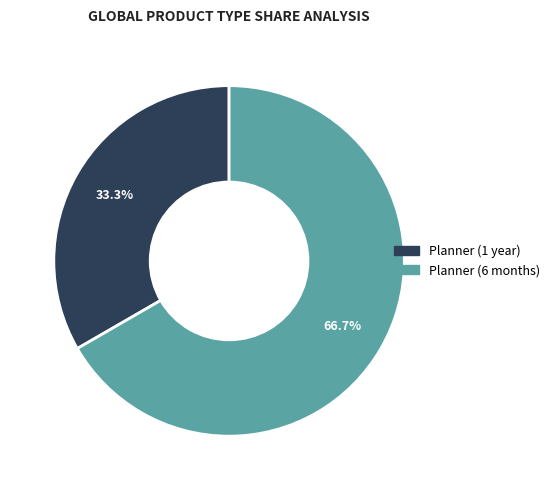

Is it true that Planner (1 year) is 33% of the pie?

True